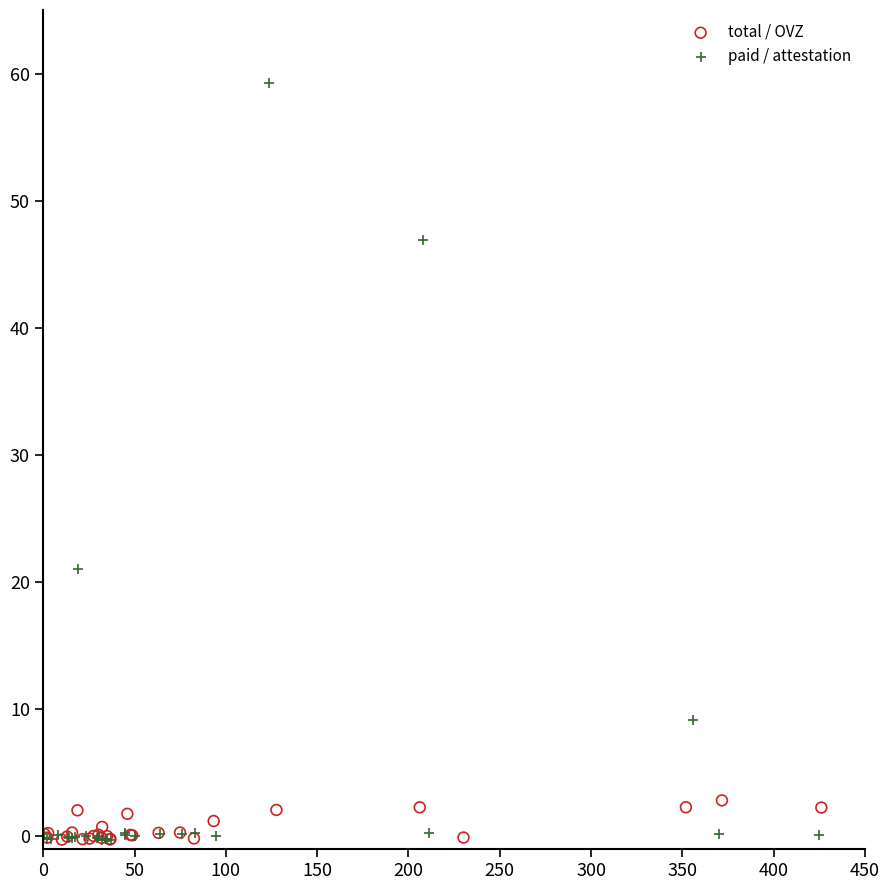

Which series has the widest spread of Y values?

paid / attestation